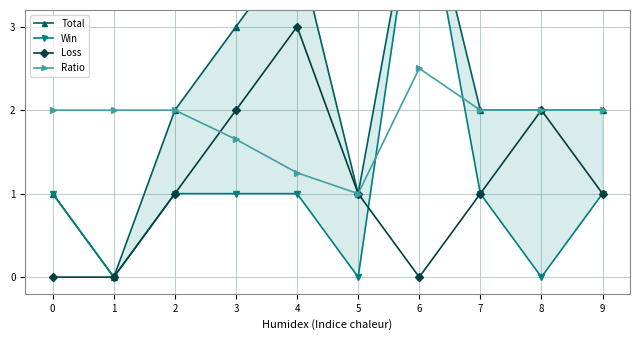

Count the number of data series in this chart.

4